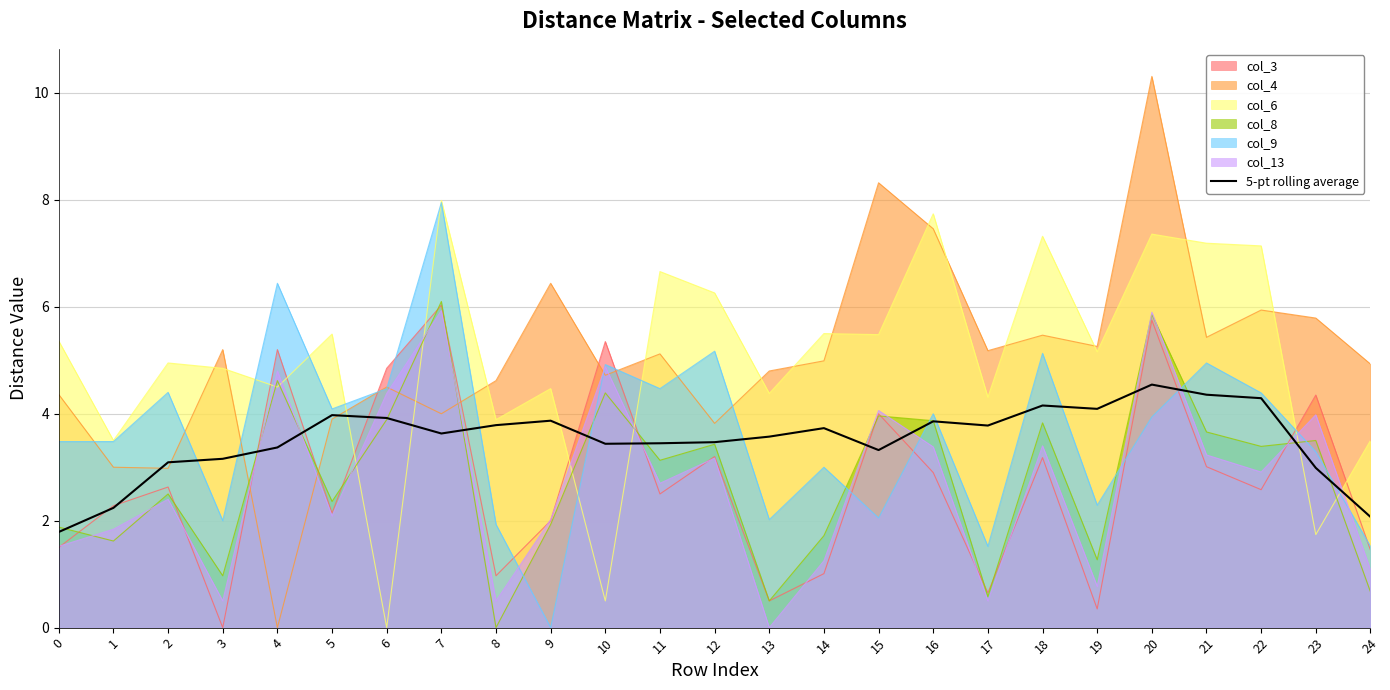

The chart shows a value of 3.7 at 14. True or false?

True